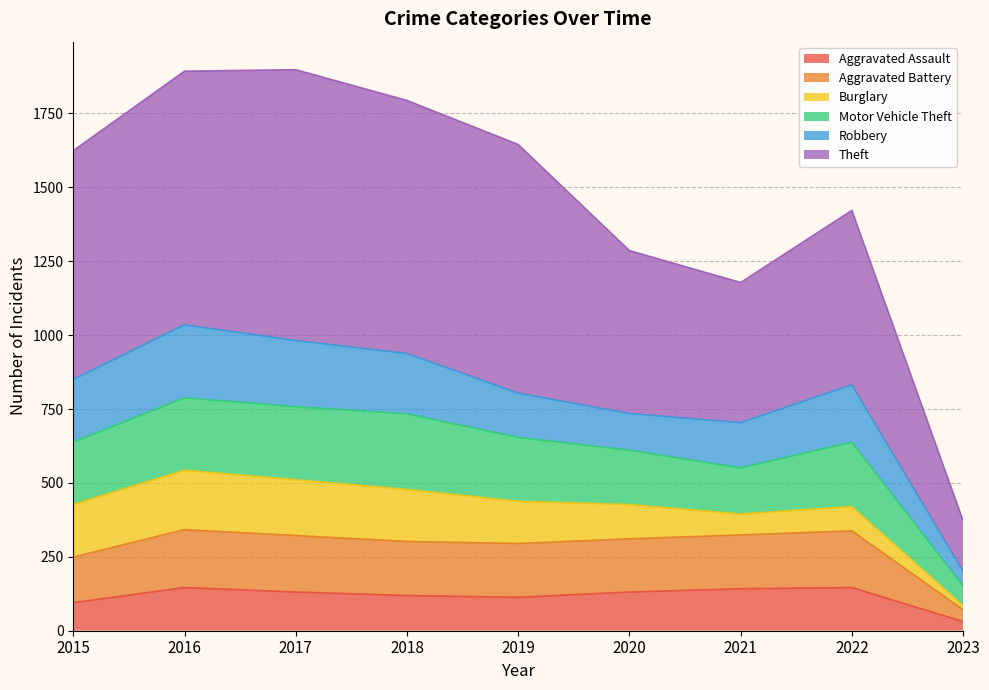

At which label is Aggravated Assault closest to 88?

2015